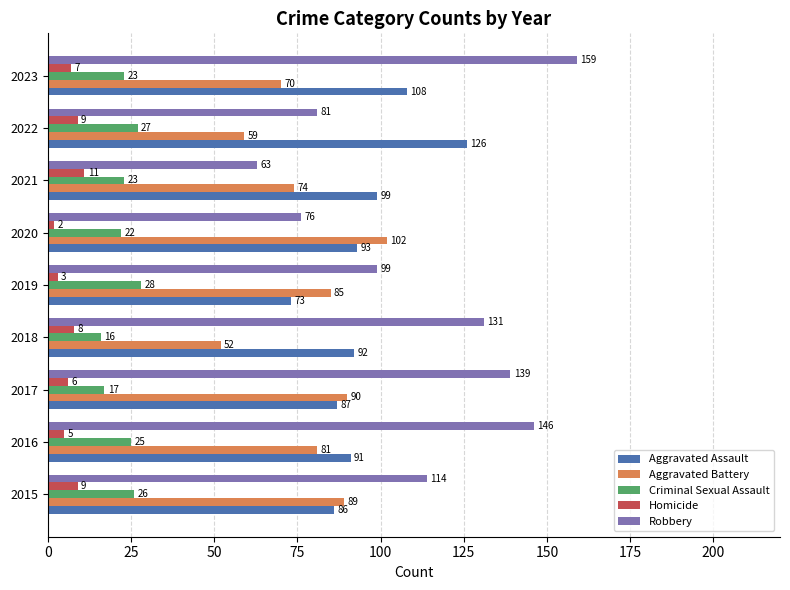

At which category is the sum across all series the highest?

2023